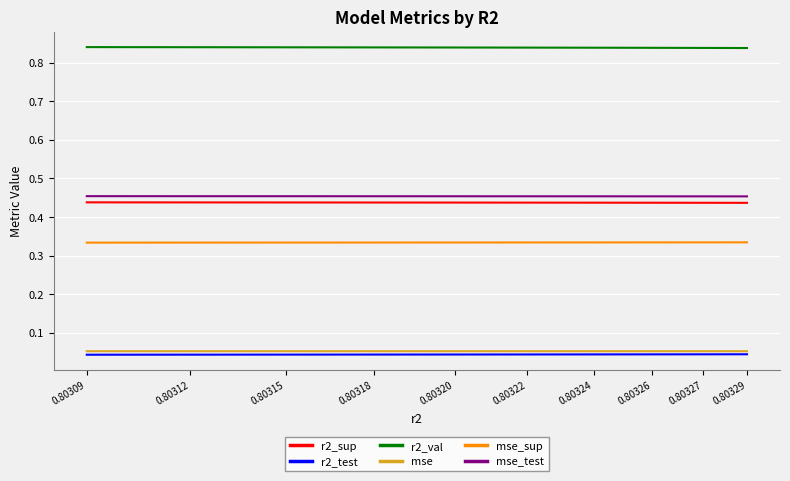

Is it true that mse_test equals 0.7 at 0.80318?

False